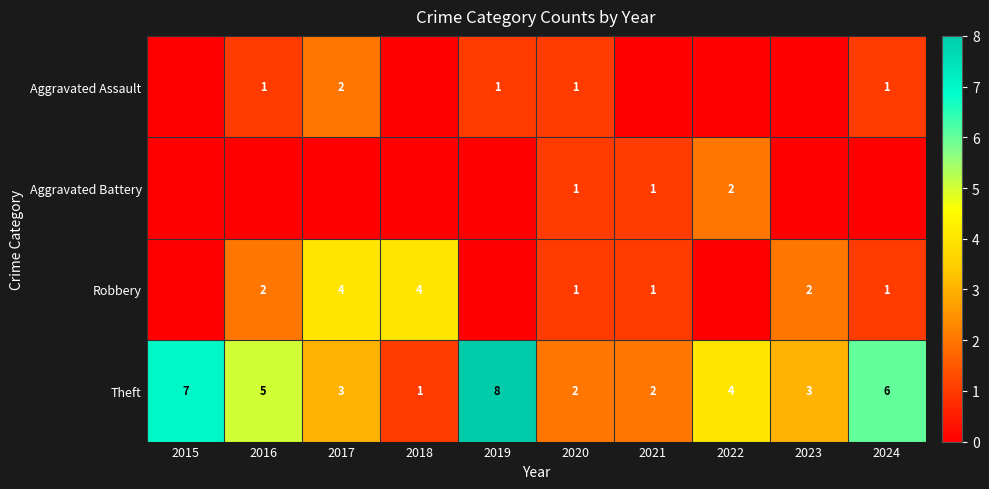

What is the difference between the maximum and minimum values in the Theft series?

7